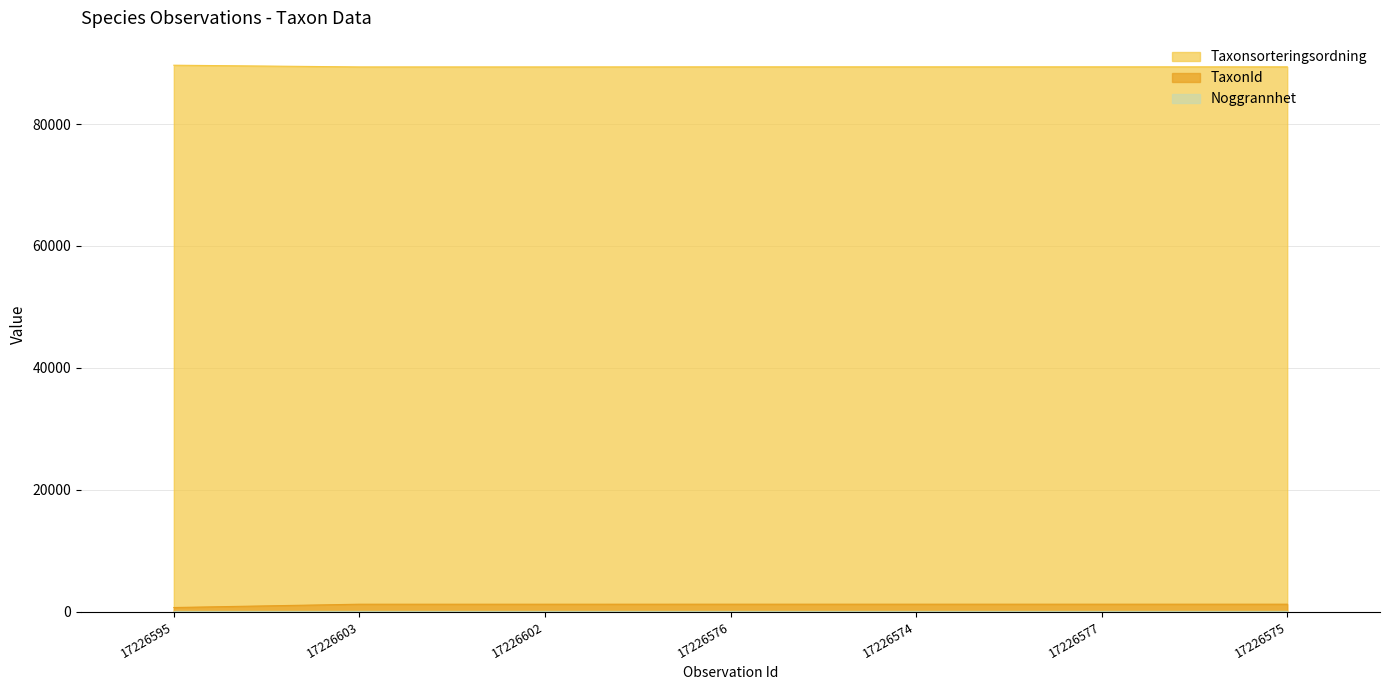

At which label does Taxonsorteringsordning first exceed 89406?

17226595